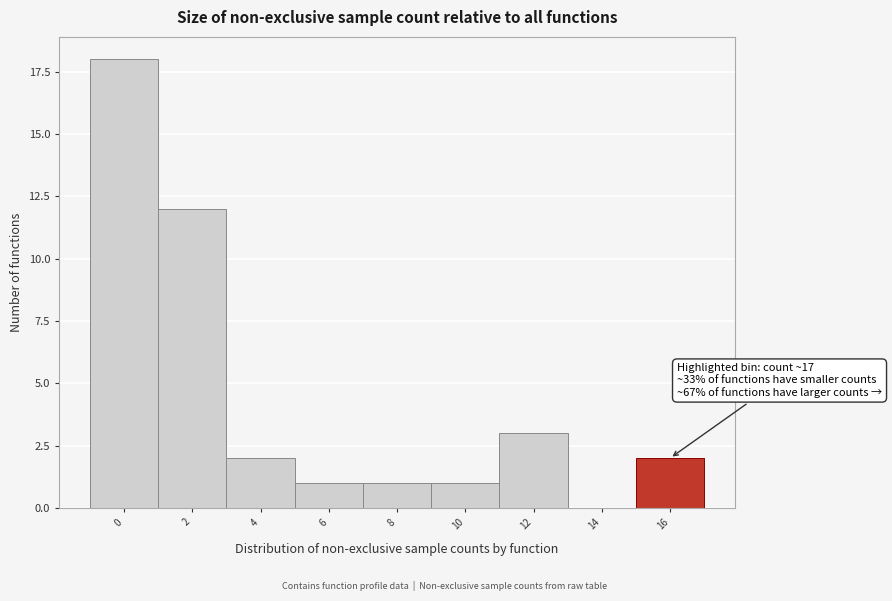

What is the sum of all values?

40